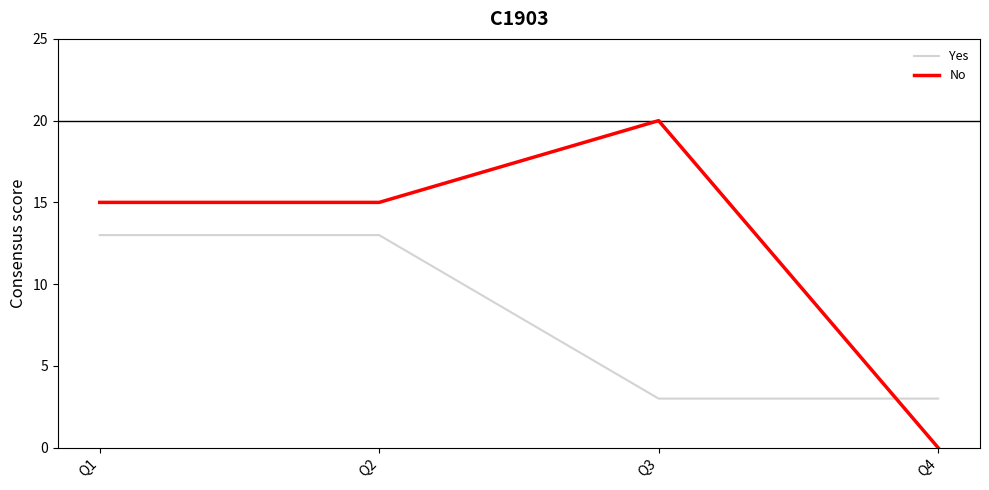

Count the number of data series in this chart.

2